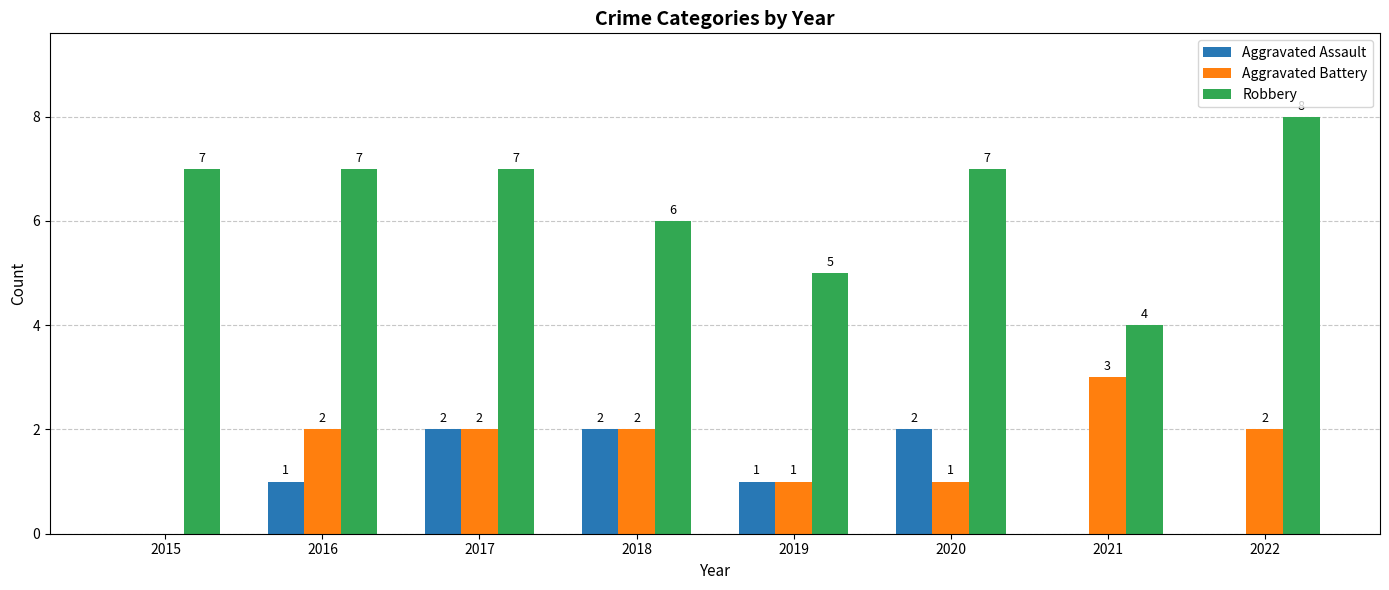

What is the sum of the Aggravated Battery values at 2020 and 2018?

3